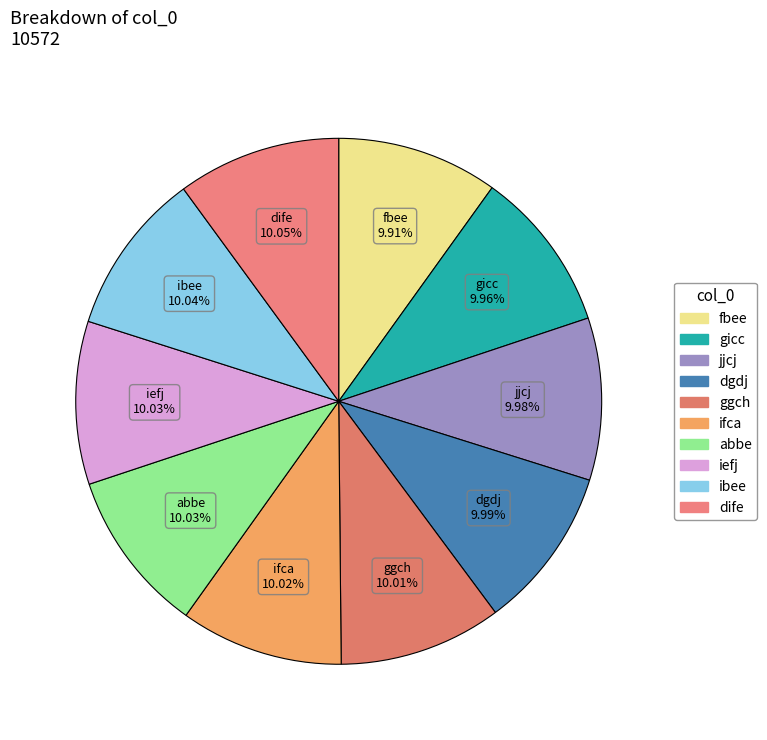

Does abbe account for over 50% of the chart?

No